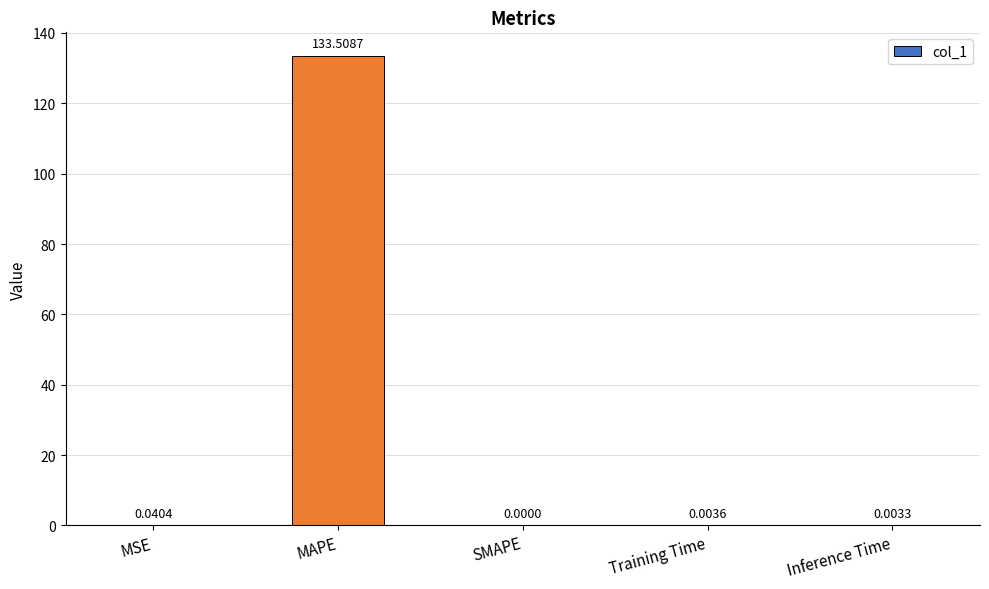

Which label corresponds to the largest value in the chart?

MAPE